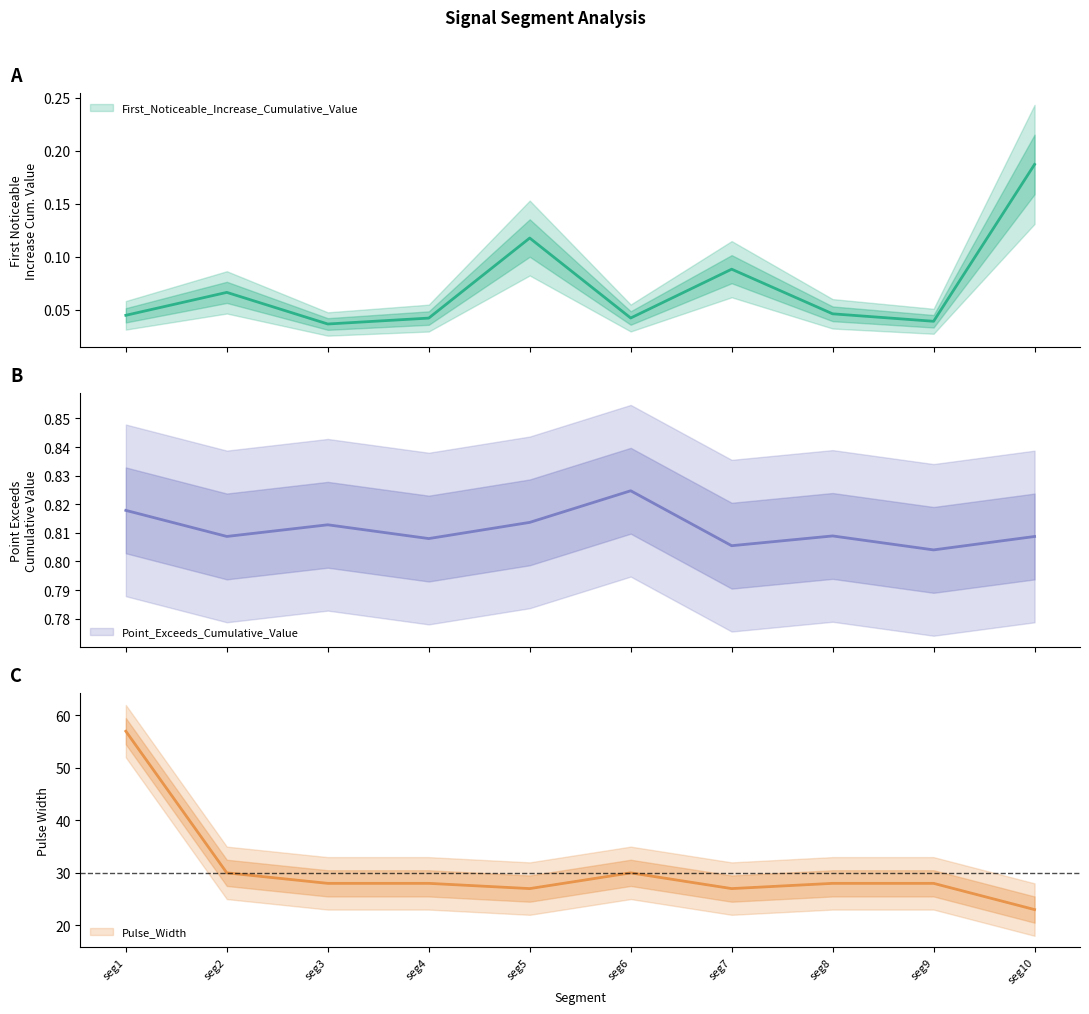

How many interior local peaks does the First_Noticeable_Increase_Cumulative_Value series have?

3